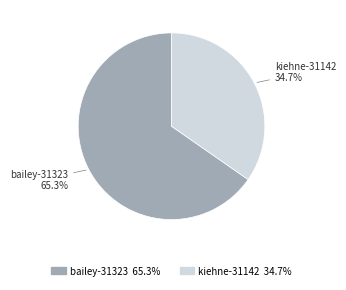

Which category accounts for the majority?

bailey-31323